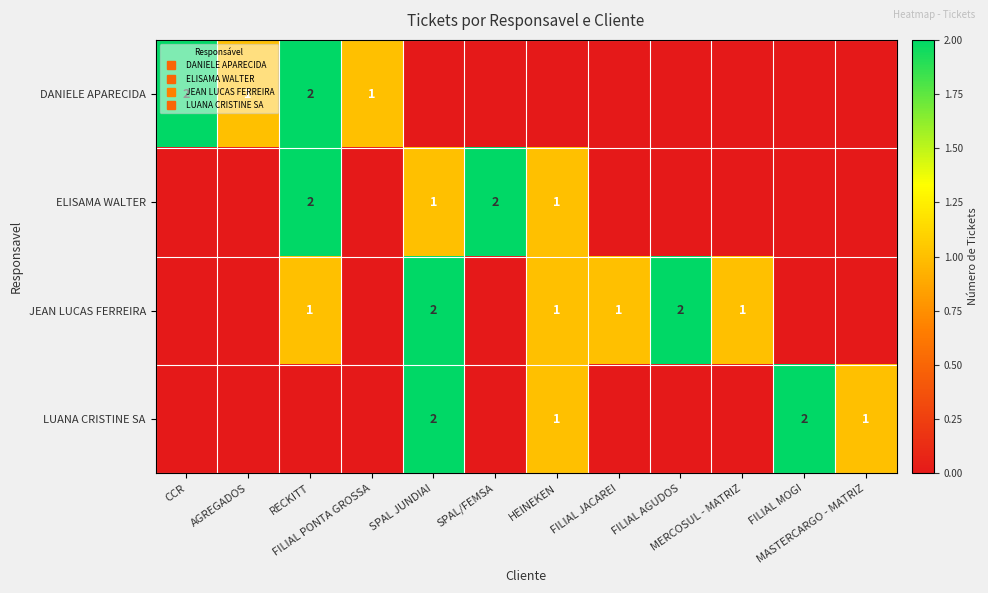

Which category has the lowest value in the JEAN LUCAS FERREIRA series?

CCR